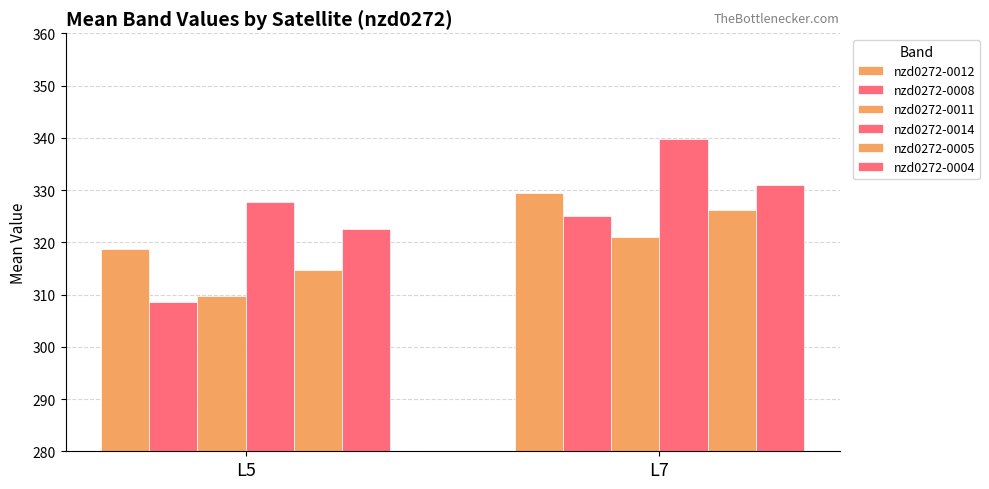

Reading left to right, list all the values displayed in this chart.

nzd0272-0012: L5=318.7	L7=329.4
nzd0272-0008: L5=308.6	L7=325.0
nzd0272-0011: L5=309.7	L7=321.0
nzd0272-0014: L5=327.7	L7=339.7
nzd0272-0005: L5=314.6	L7=326.3
nzd0272-0004: L5=322.6	L7=330.9